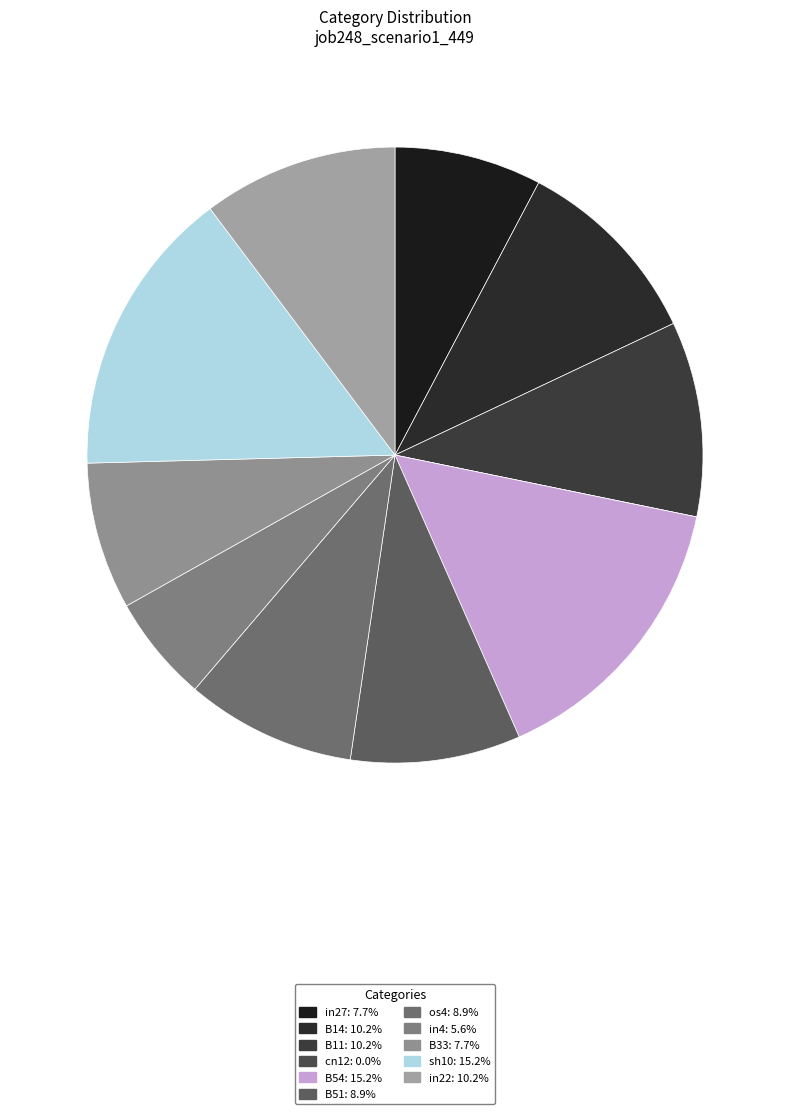

Is it true that sh10 is 29% of the pie?

False